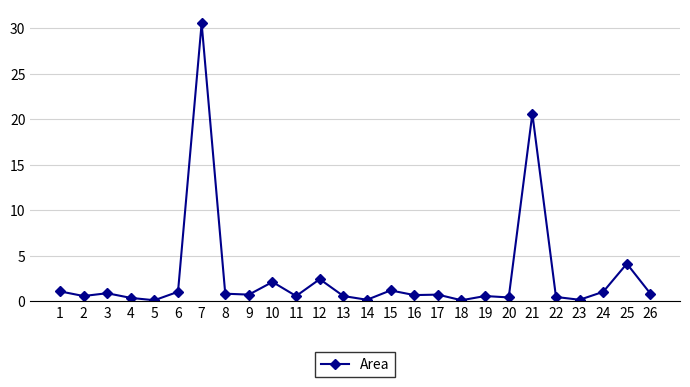

The value at 1 is 1.1. True or false?

True